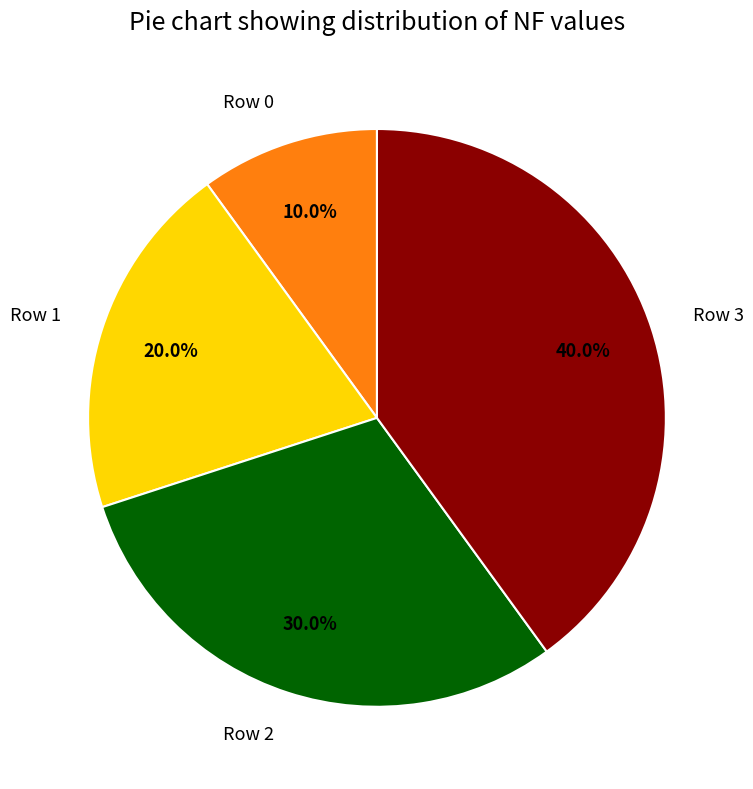

How many segments does this pie chart have?

4